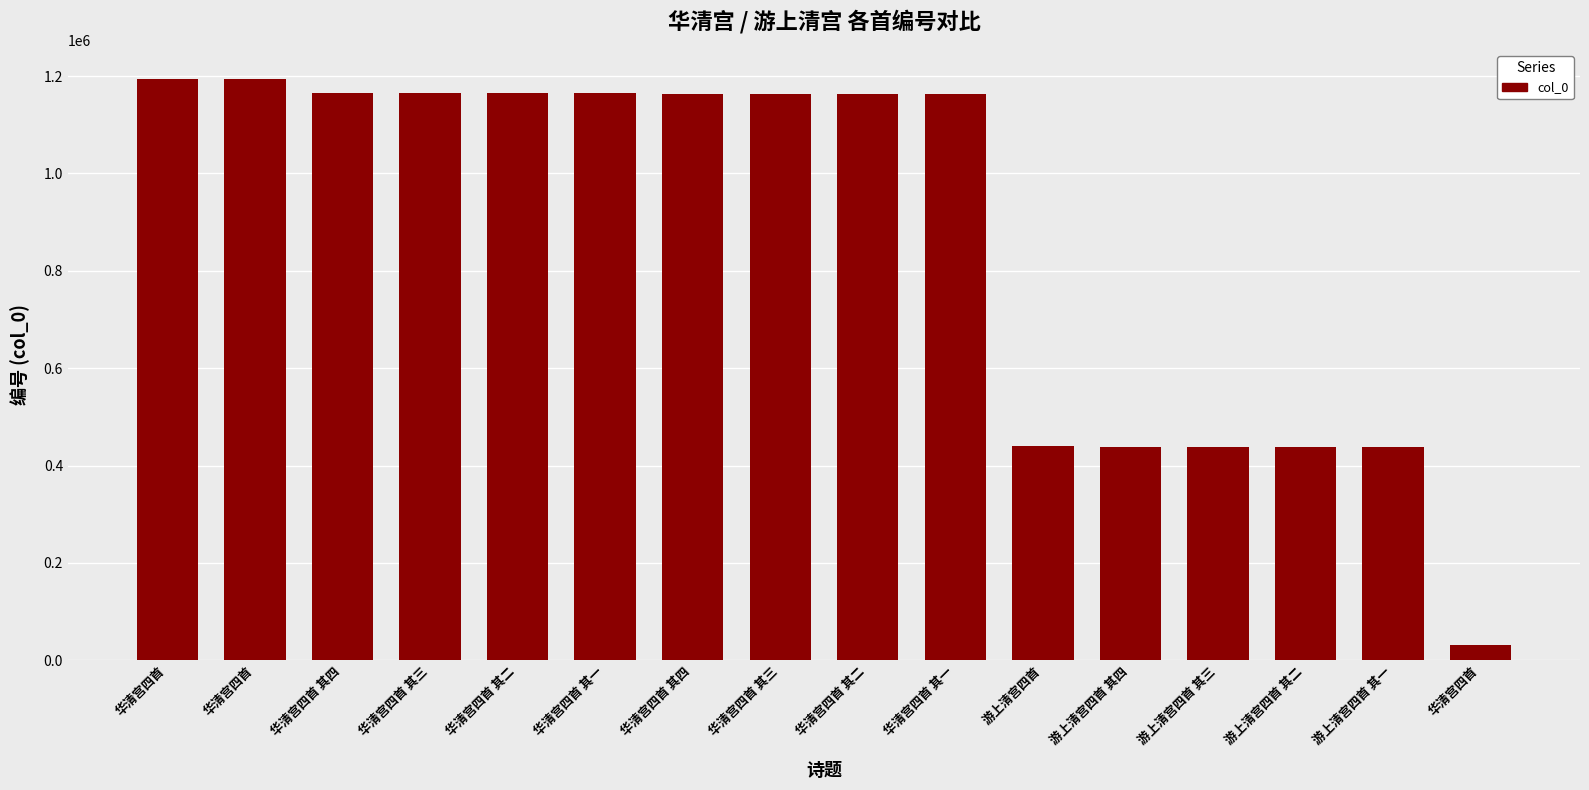

Reading left to right, extract all data points from this chart.

1194317	1194251	1165819	1165818	1165817	1165816	1164094	1164093	1164092	1164091	439506	437662	437661	437660	437659	31648